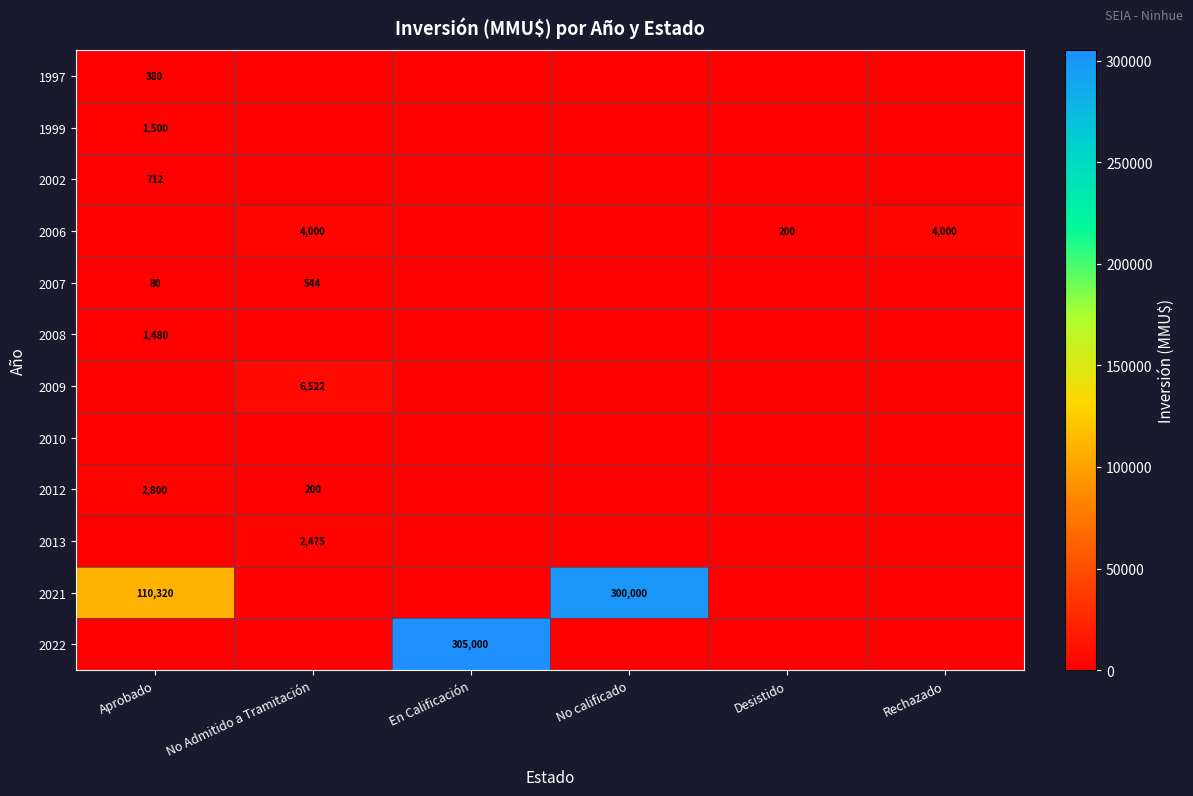

At which category is the sum across all series the highest?

En Calificación